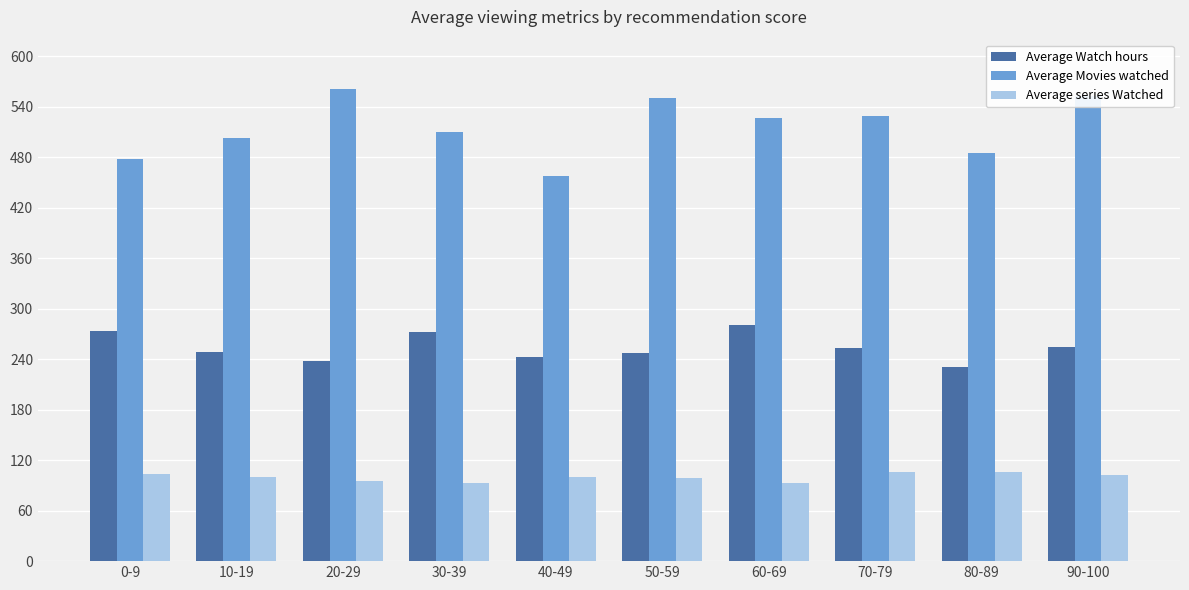

How many data points does each series have?

10